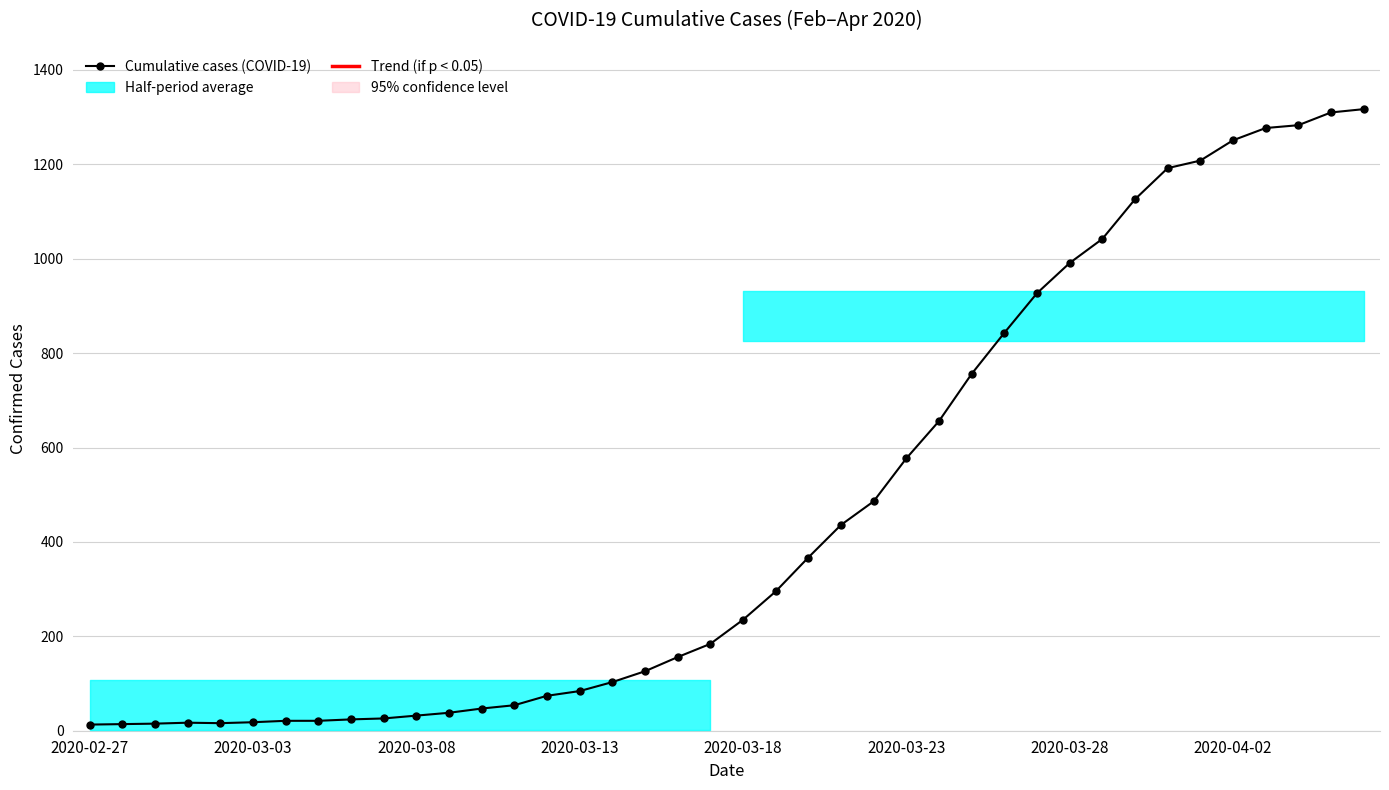

Reading left to right, extract all data points from this chart.

13	14	15	17	16	18	21	21	24	26	32	38	47	54	74	84	103	126	156	184	235	295	367	436	486	577	656	756	843	927	991	1042	1126	1192	1208	1251	1277	1283	1310	1317